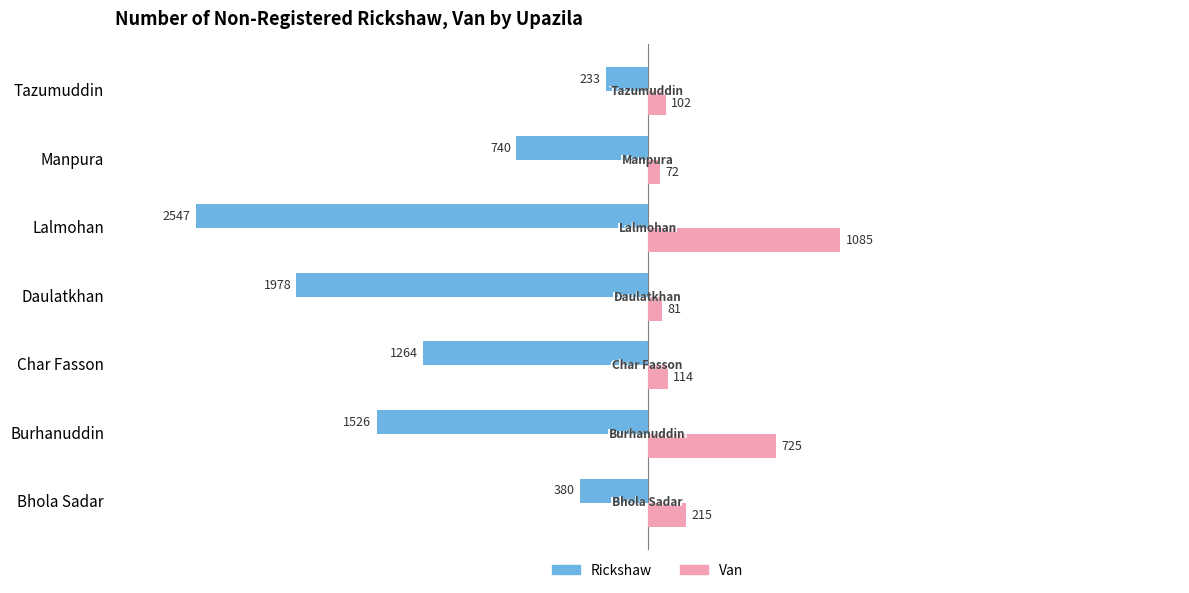

At which category is the sum across all series the highest?

Tazumuddin